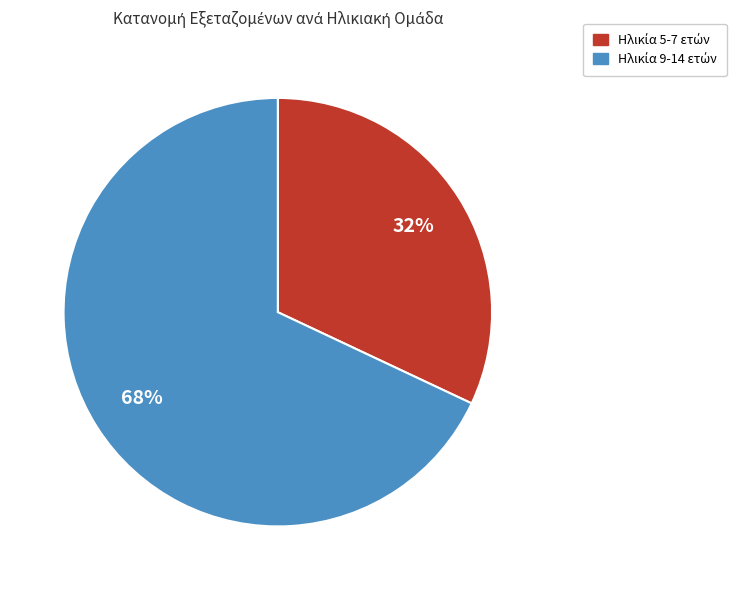

To the nearest percent, what is the difference between the largest and smallest slice percentages?

36%